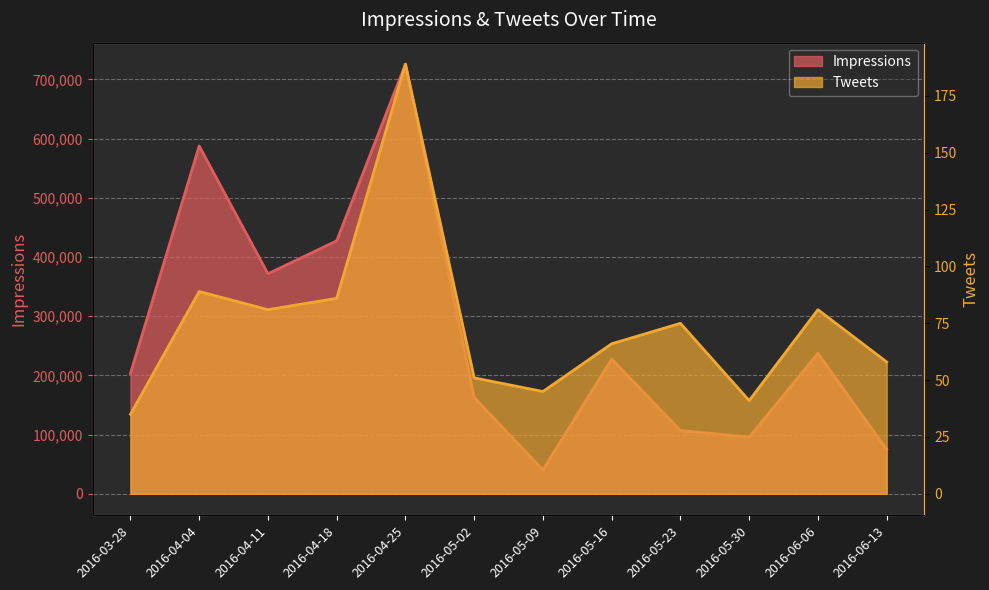

Reading left to right, list all the values displayed in this chart.

Impressions: 203344	587454	371681	427344	725762	162579	40275	227558	106917	95686	237253	75039
Tweets: 35	89	81	86	189	51	45	66	75	41	81	58